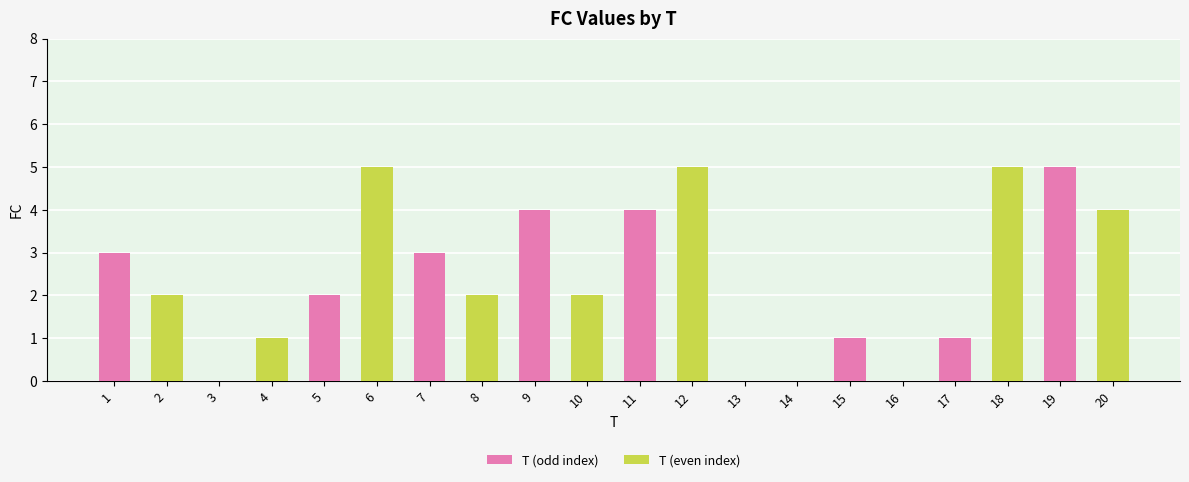

What are all the series names shown in the legend?

T (odd index), T (even index)